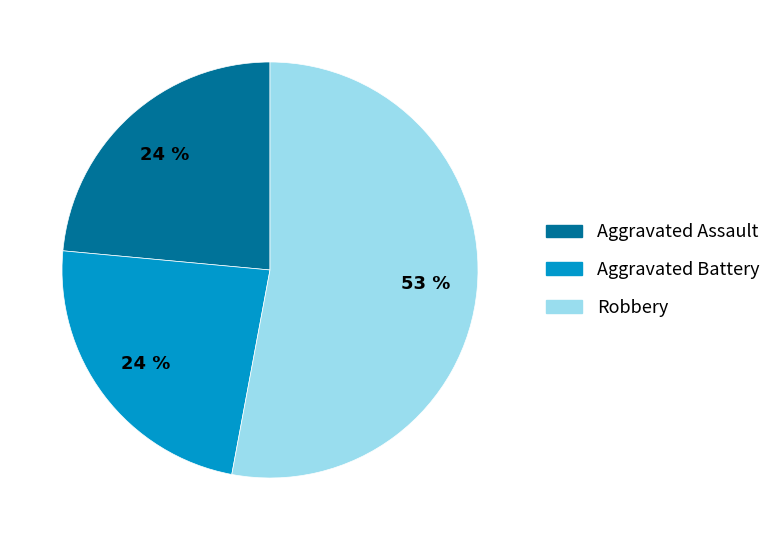

Which category has the biggest portion of the pie?

Robbery